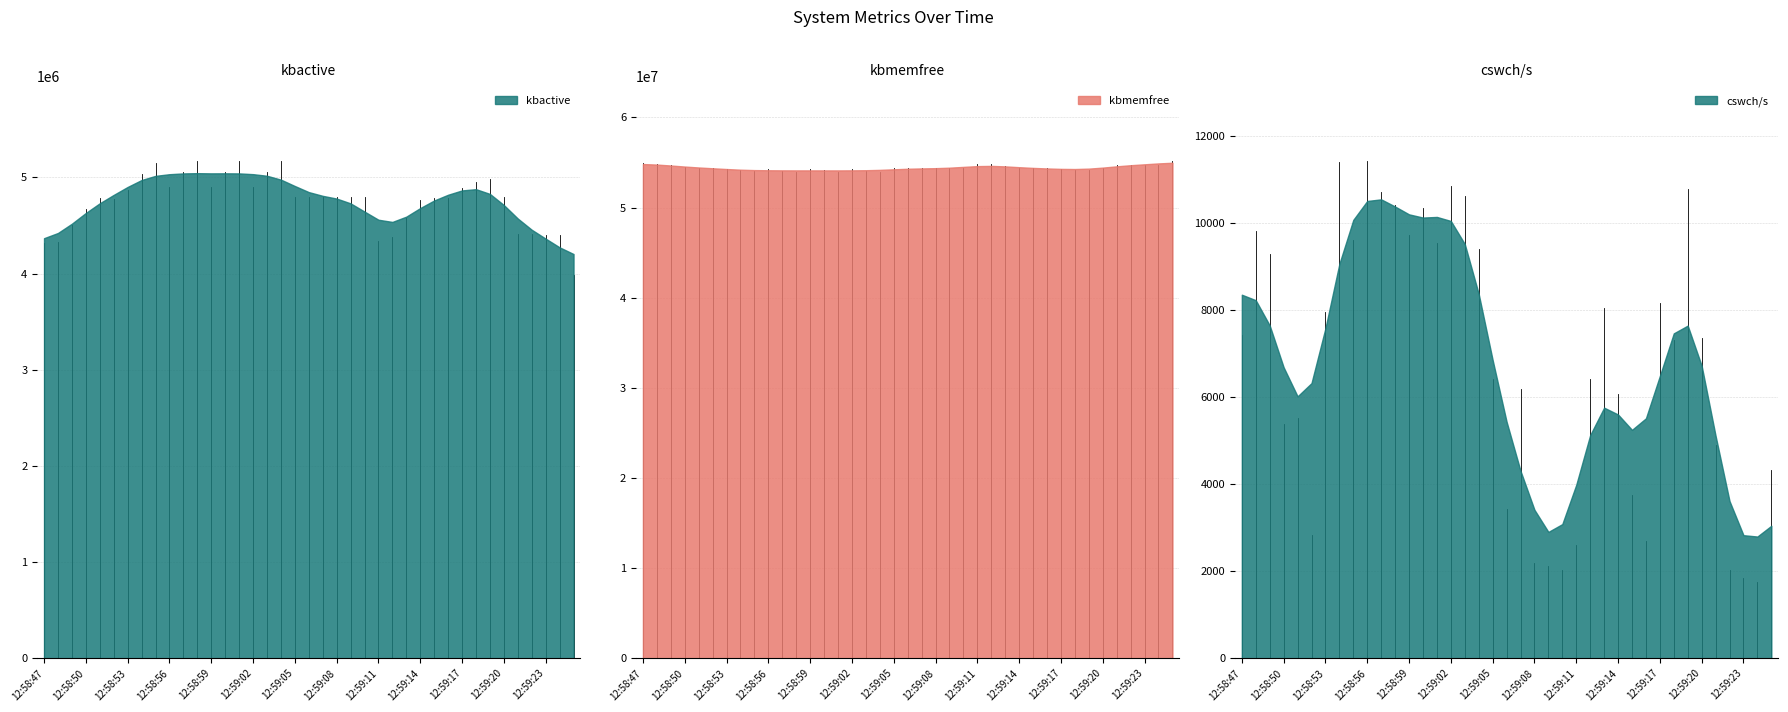

Which has a higher value, 12:58:49 or 12:59:20?

12:59:20